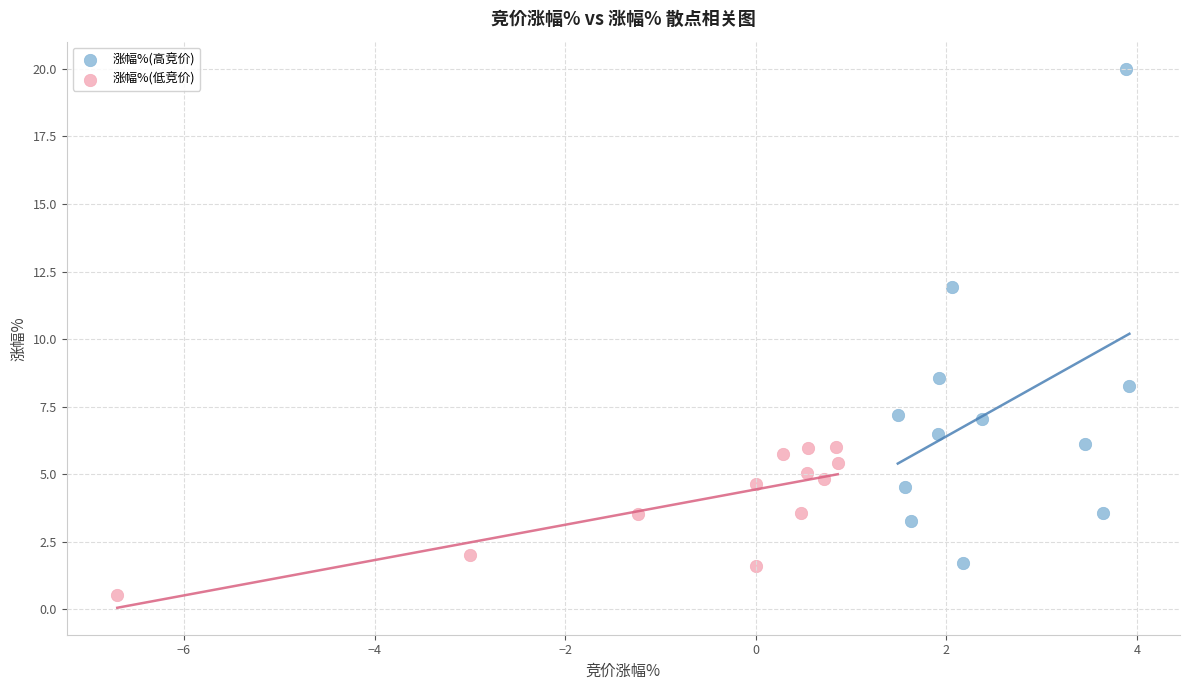

Which series has the largest Y range (max minus min)?

涨幅%(高竞价)